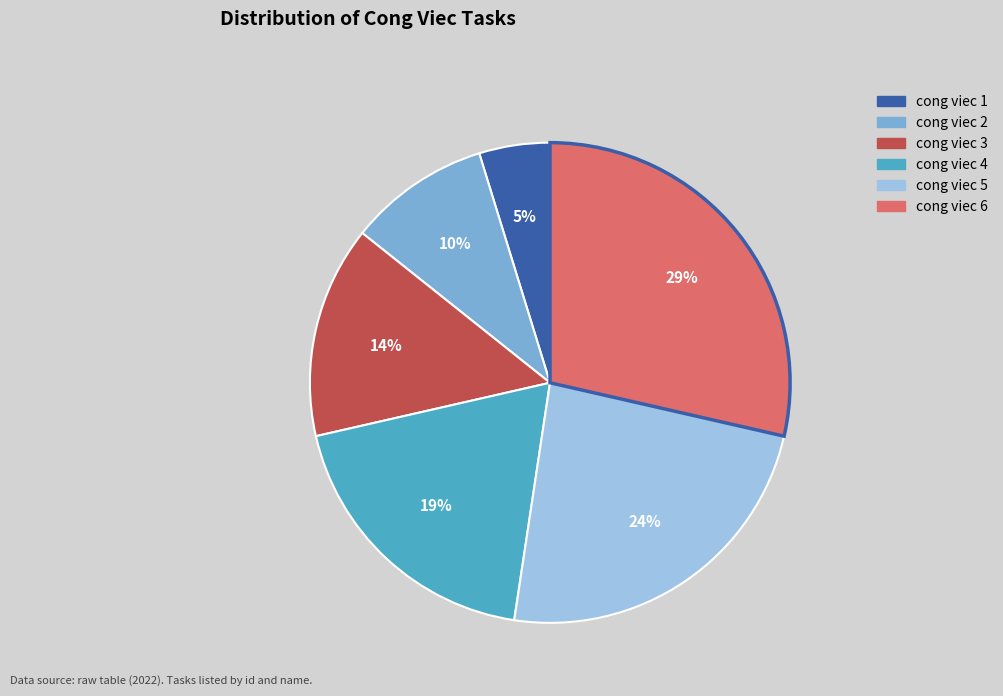

Which slice is the largest?

cong viec 6